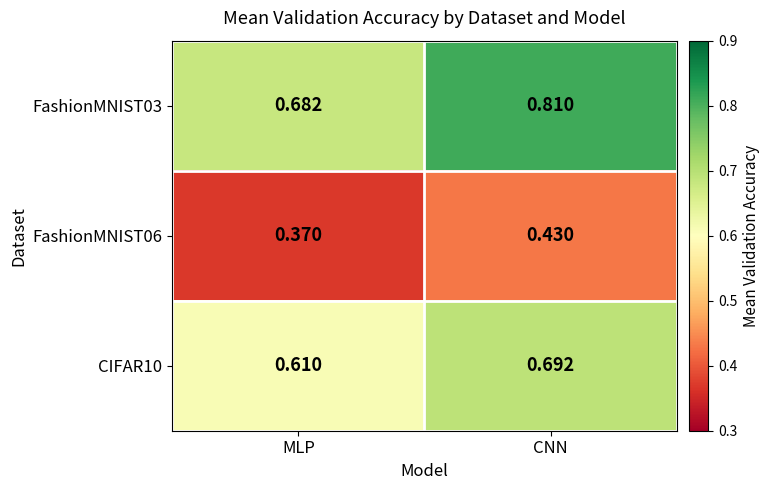

At which category is the sum across all series the highest?

CNN